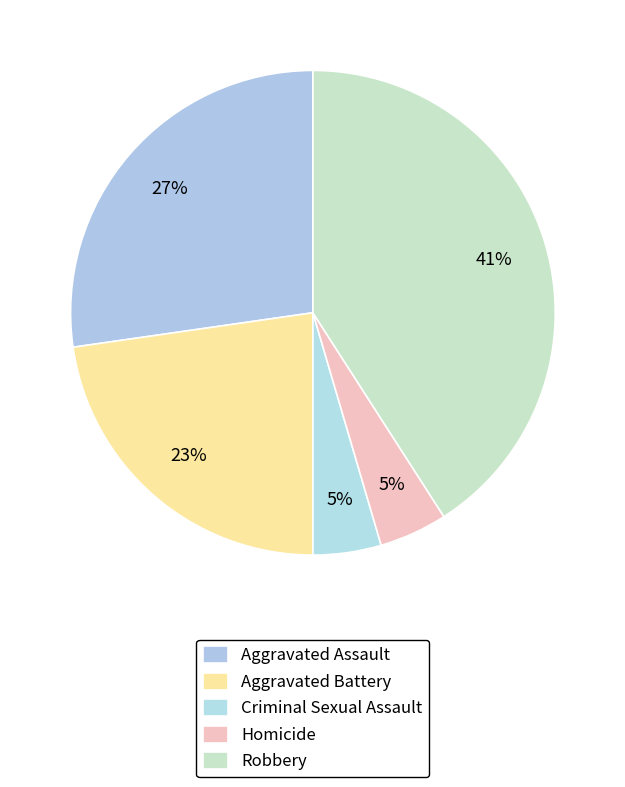

Count the number of slices in the pie.

5